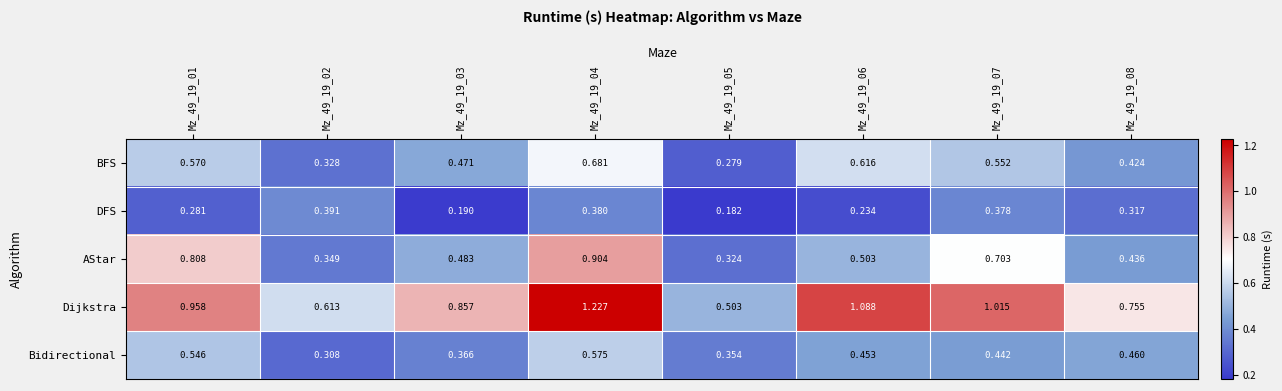

Rank the series by their maximum value, from highest to lowest.

Dijkstra, AStar, BFS, Bidirectional, DFS